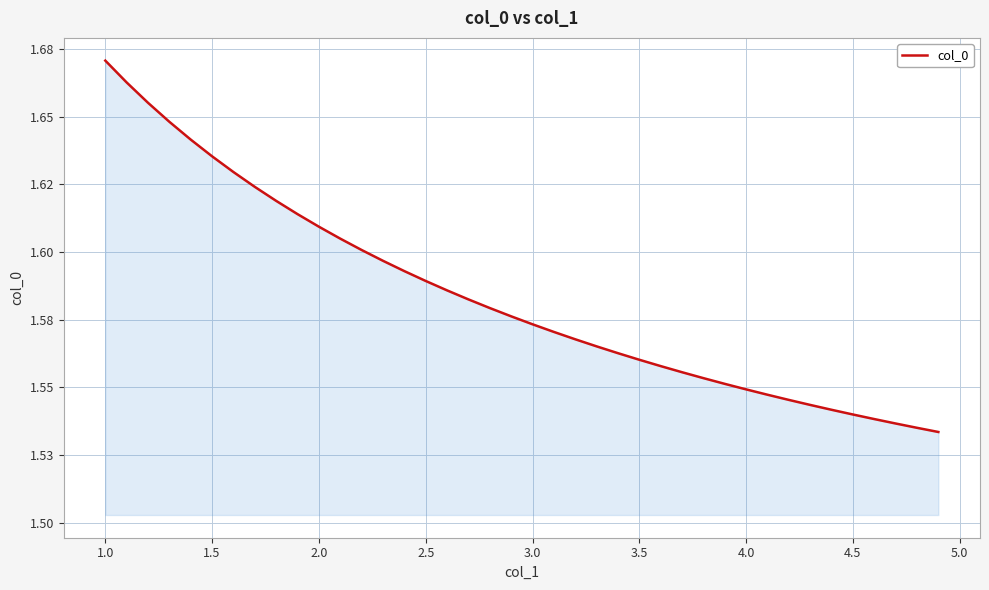

Does the chart display data point markers on the line(s)?

No